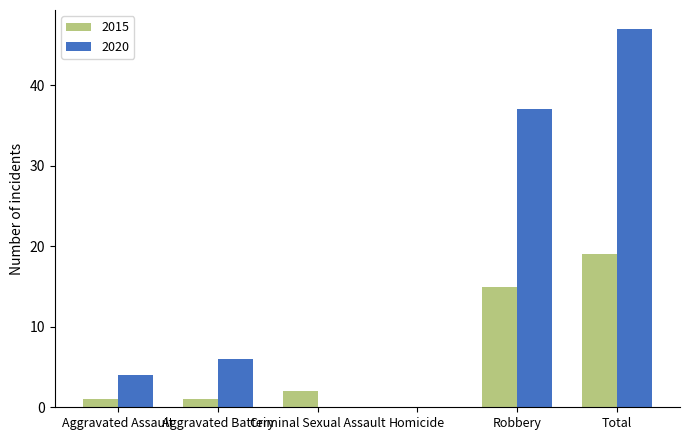

What is the average value of the 2020 series?

16